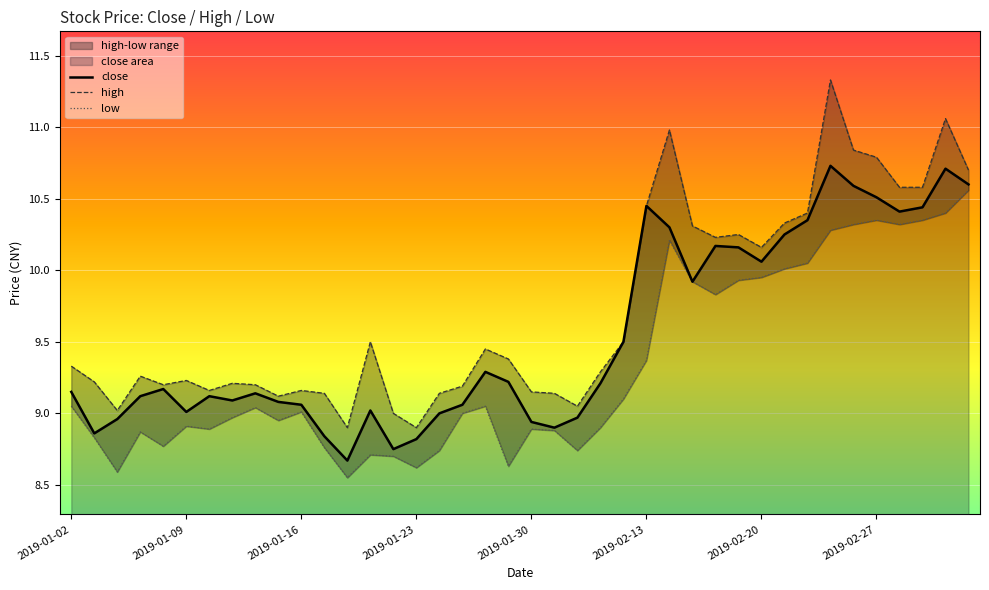

Is the value of high at 39 greater than the value of low at 31?

Yes